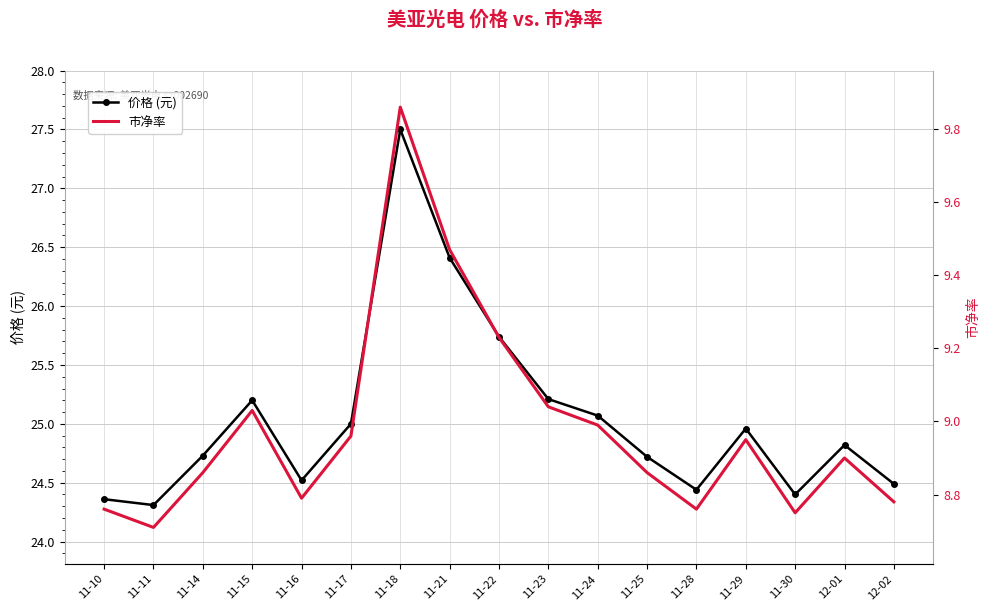

At which label does 市净率 reach its minimum?

11-11